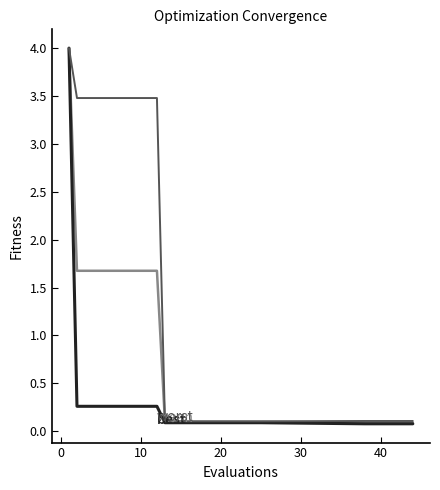

Reading left to right, list all the values displayed in this chart.

mean: 4.0	1.7	1.7	1.7	1.7	0.1	0.1	0.1	0.1	0.1	0.1	0.1	0.1	0.1	0.1
best: 4.0	0.3	0.3	0.3	0.3	0.1	0.1	0.1	0.1	0.1	0.1	0.1	0.1	0.1	0.1
worst: 4.0	3.5	3.5	3.5	3.5	0.1	0.1	0.1	0.1	0.1	0.1	0.1	0.1	0.1	0.1